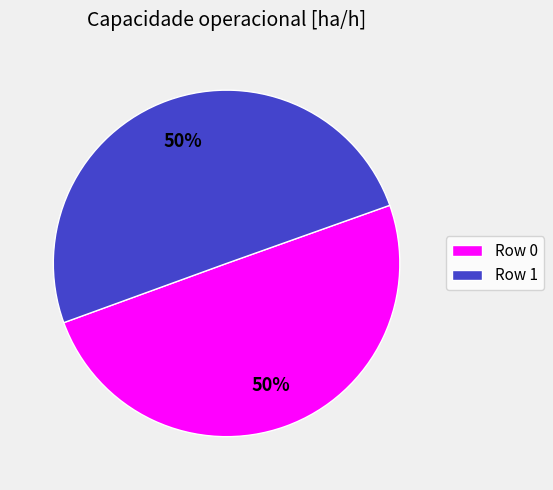

Do Row 1 and Row 0 together represent more than half of the pie?

Yes